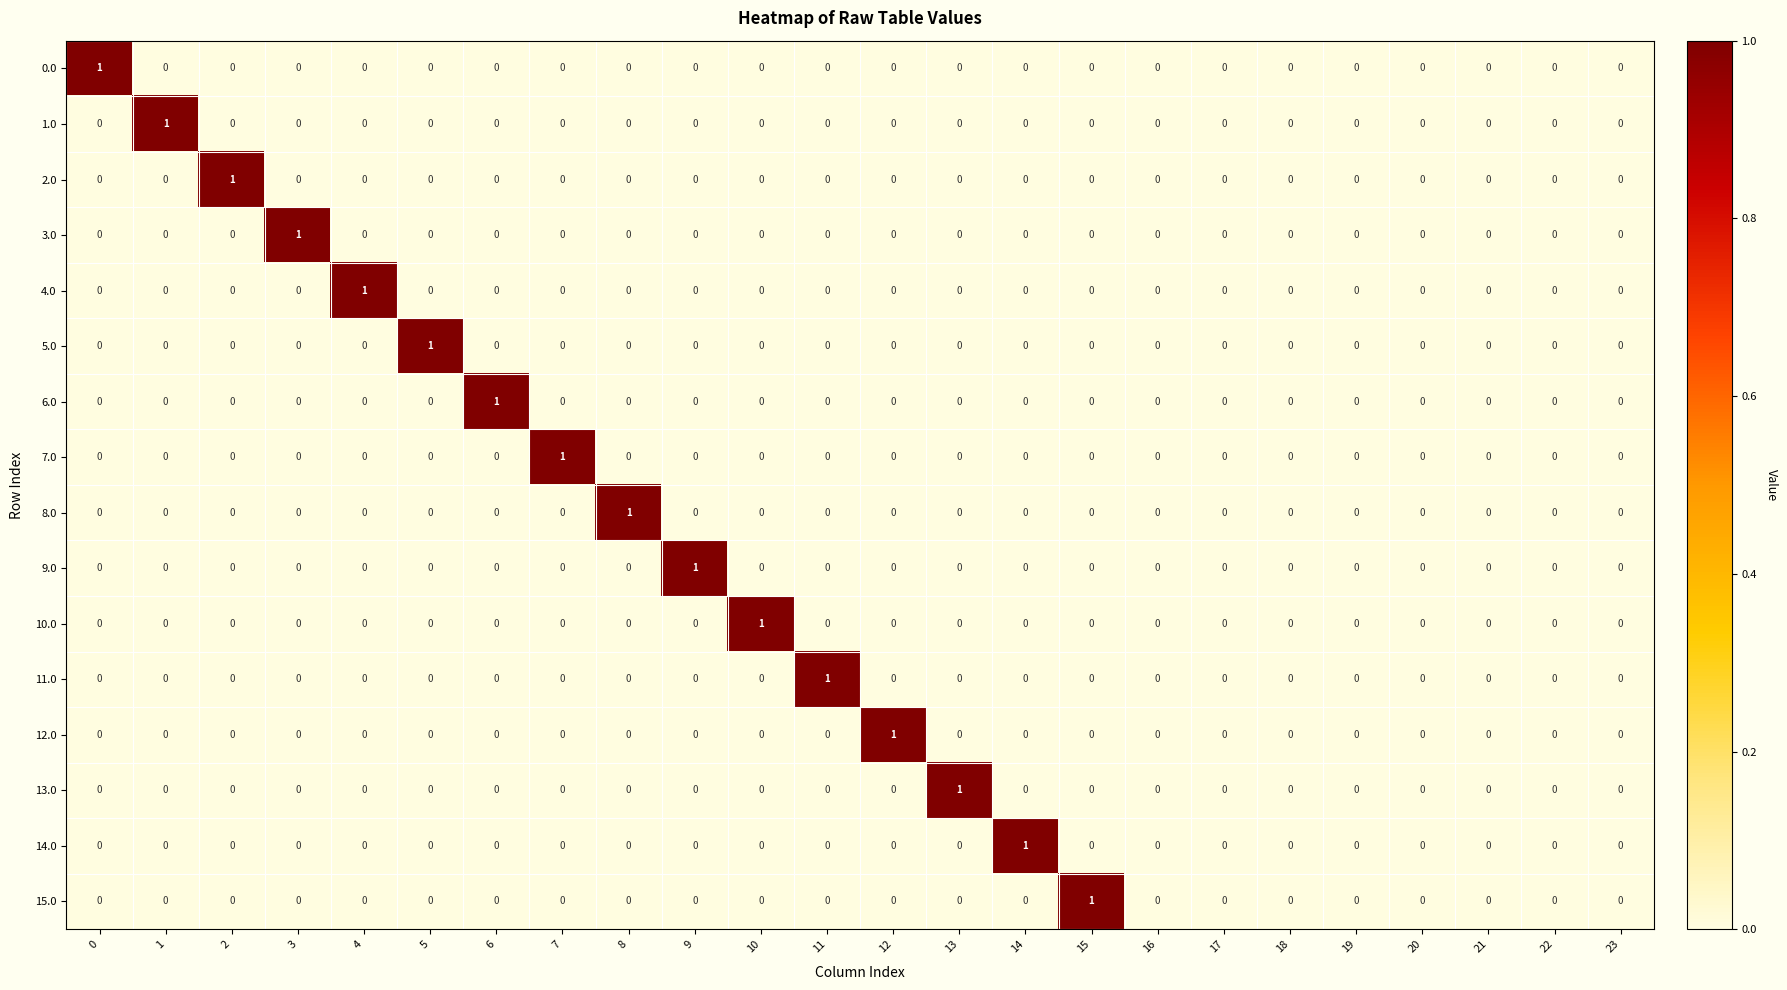

How many series are shown in this chart?

16